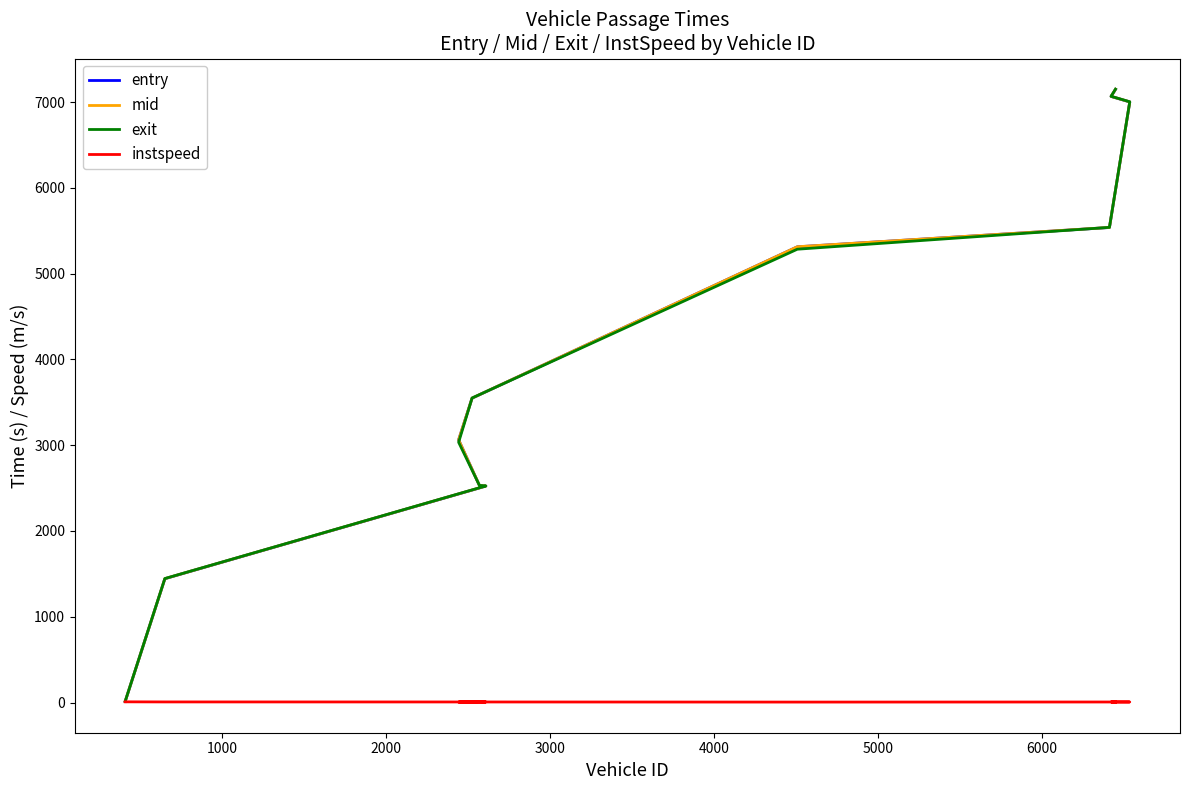

Between 3000 and 1000, which is larger?

3000